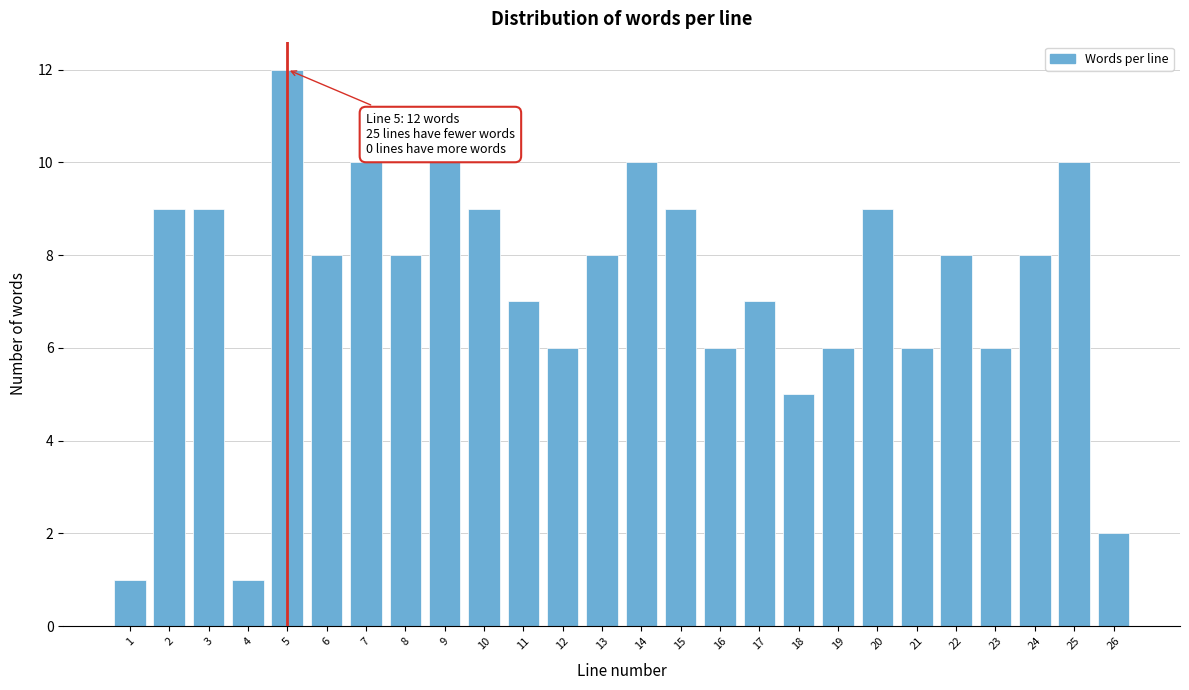

Reading left to right, extract all data points from this chart.

1	9	9	1	12	8	10	8	10	9	7	6	8	10	9	6	7	5	6	9	6	8	6	8	10	2